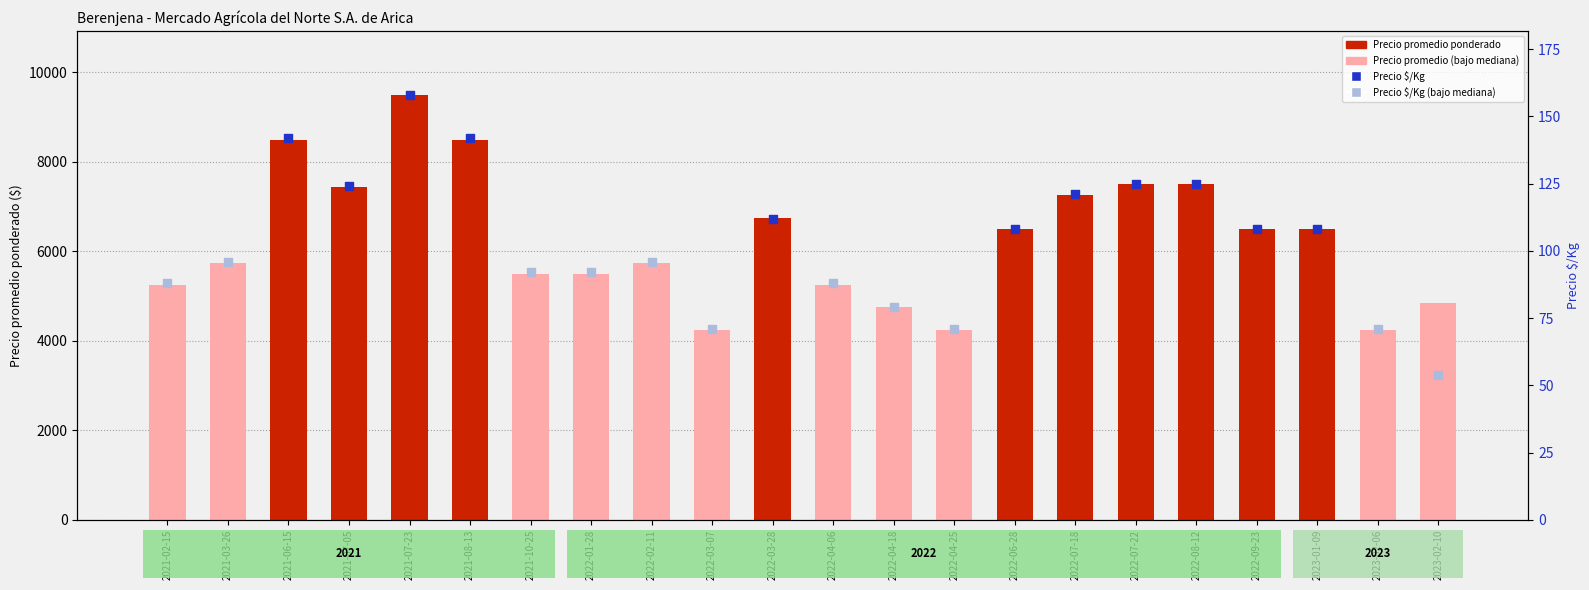

Which series has the largest total across all categories?

Precio promedio ponderado